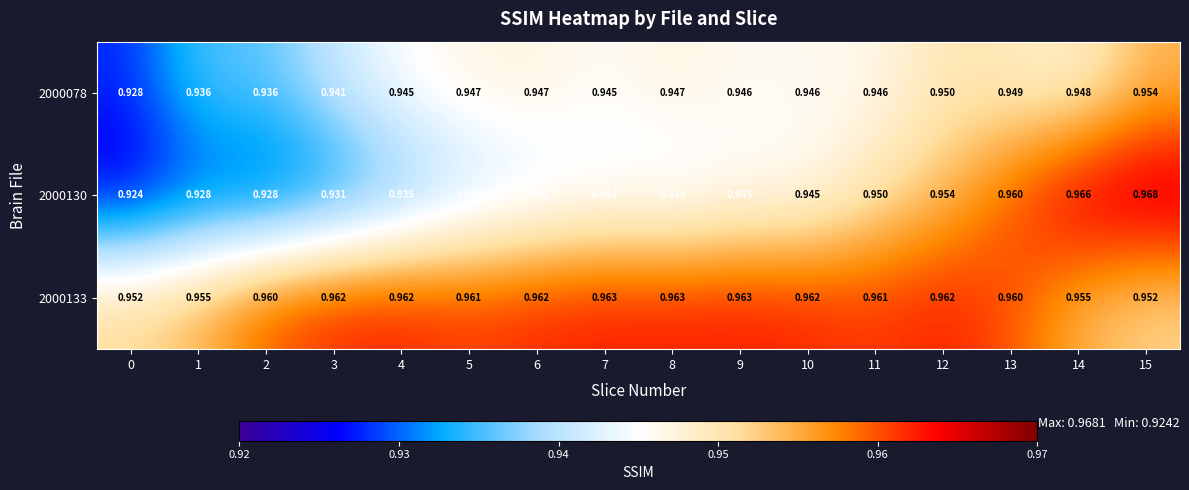

Is the value of 2000130 at 5 greater than the value of 2000133 at 4?

No